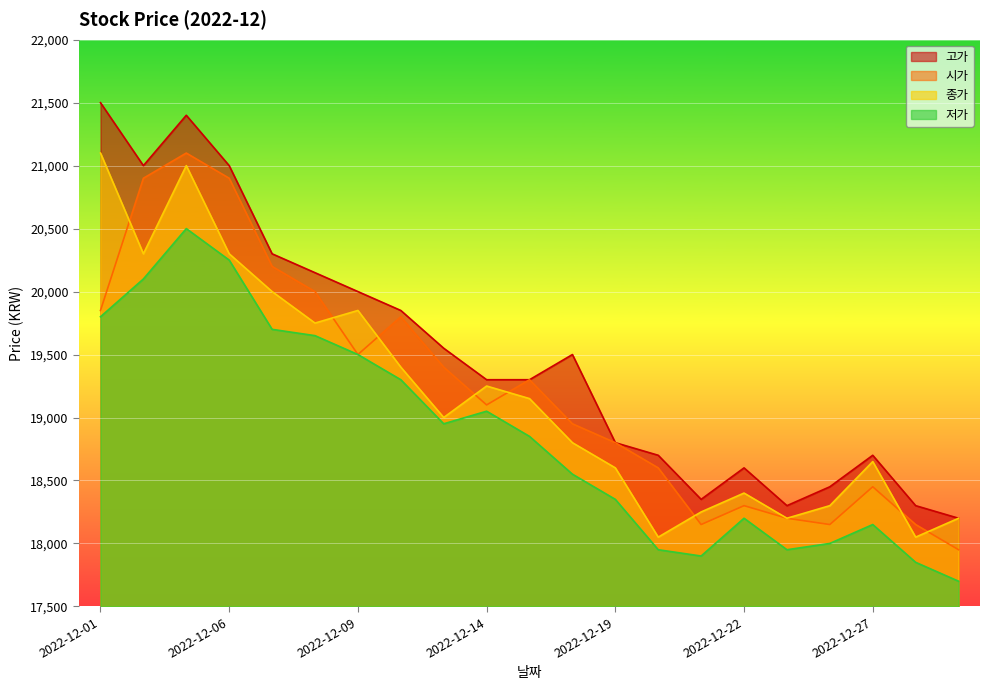

What is the sum of all 시가 values?

403750